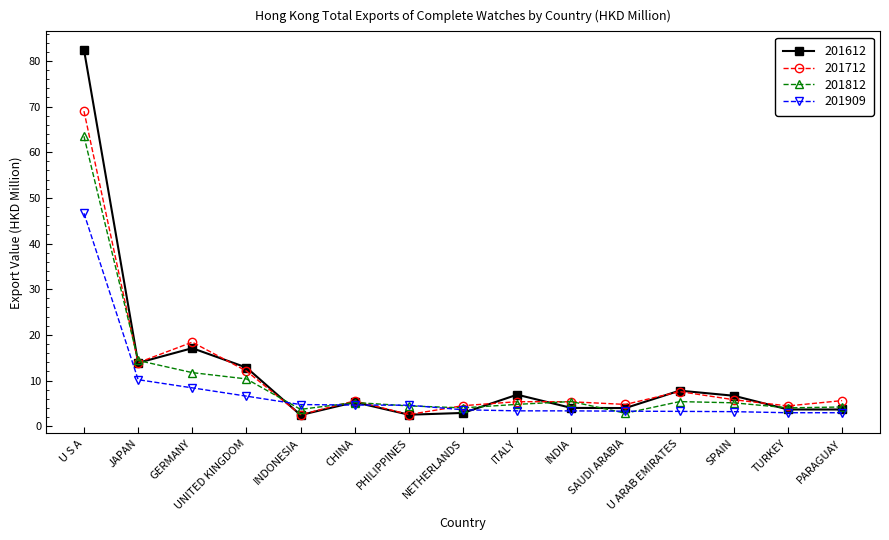

What position from the right is ITALY?

7